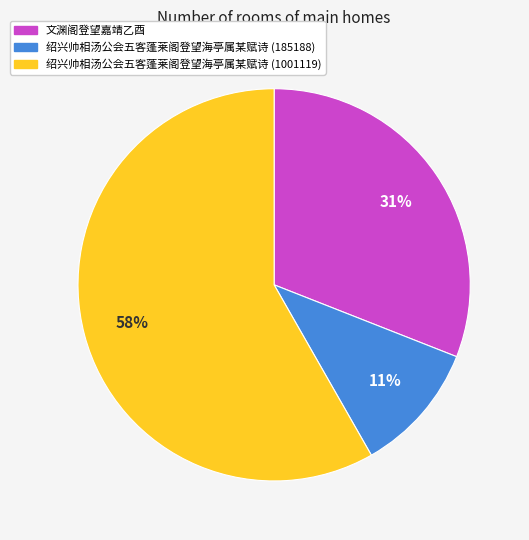

Which category has the biggest portion of the pie?

绍兴帅相汤公会五客蓬莱阁登望海亭属某赋诗 (1001119)